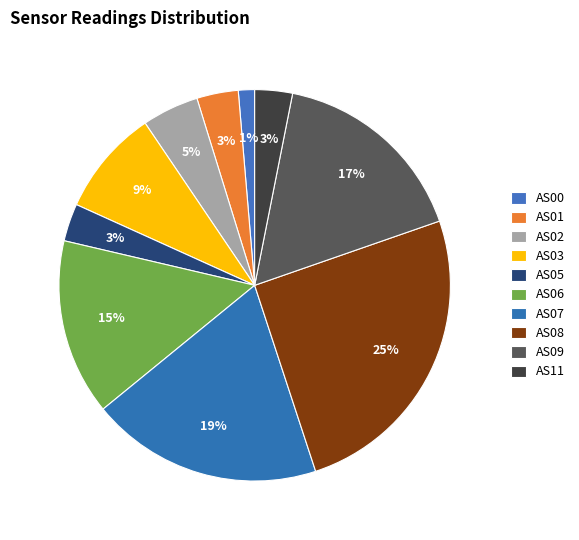

What is the largest slice in the pie chart?

AS08